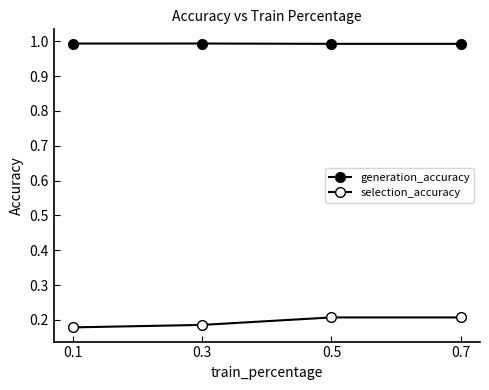

Reading left to right, what are all the values shown in this chart?

generation_accuracy: 1.0	1.0	1.0	1.0
selection_accuracy: 0.2	0.2	0.2	0.2